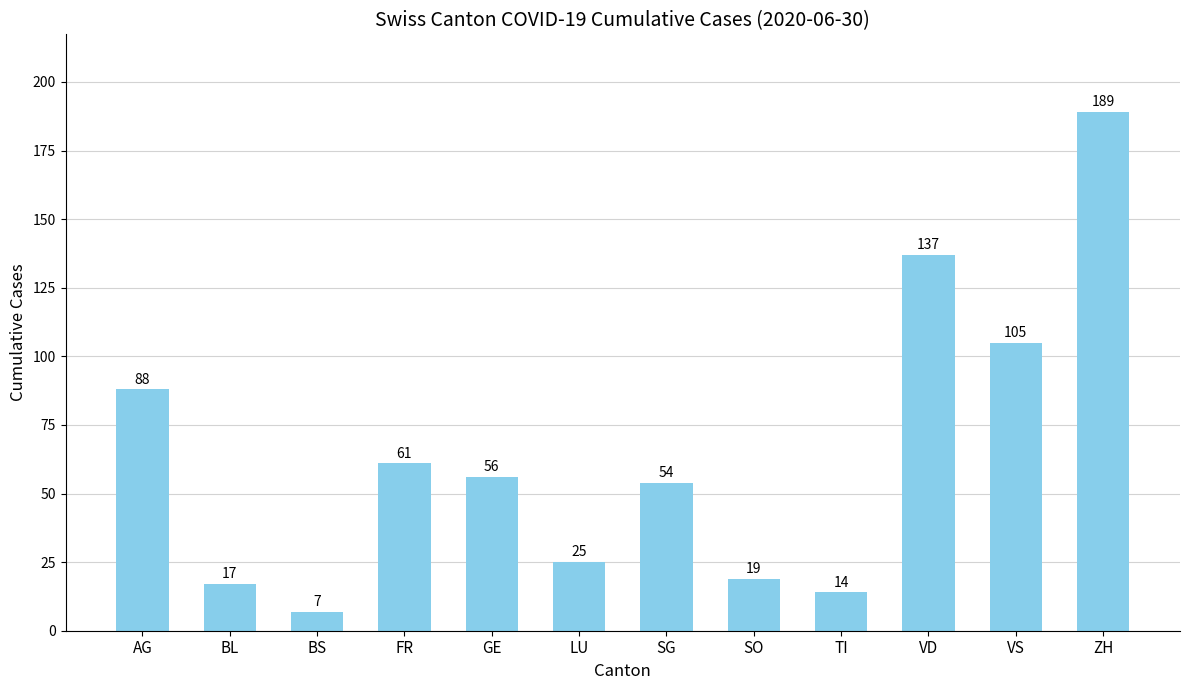

What is the label of the 7th bar from the left?

SG